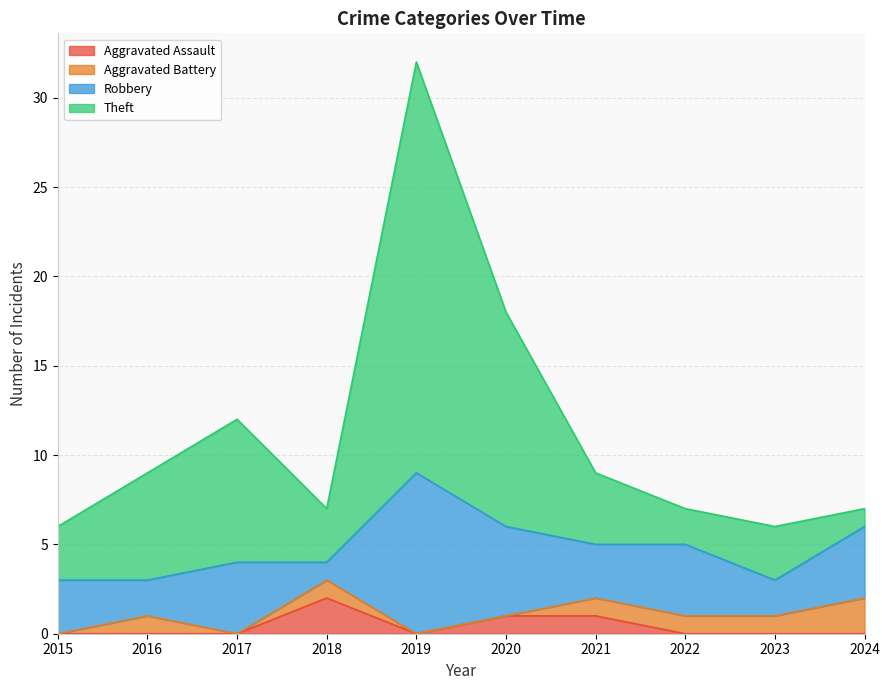

Does the chart have visible grid lines?

Yes